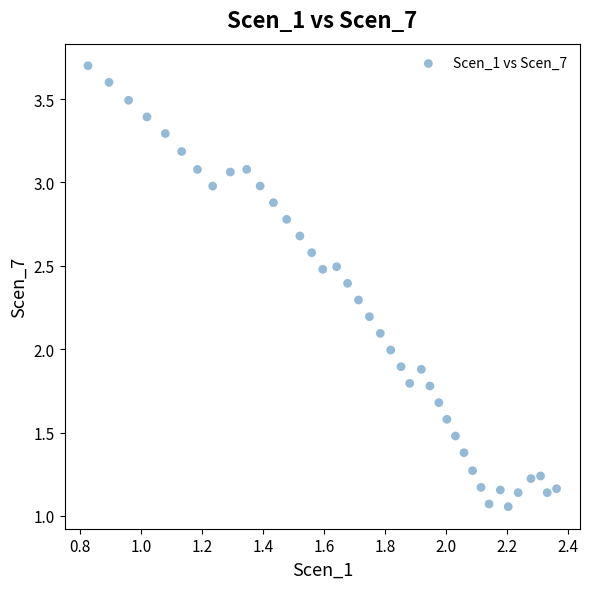

What is the range of Y values (max minus min)?

2.6